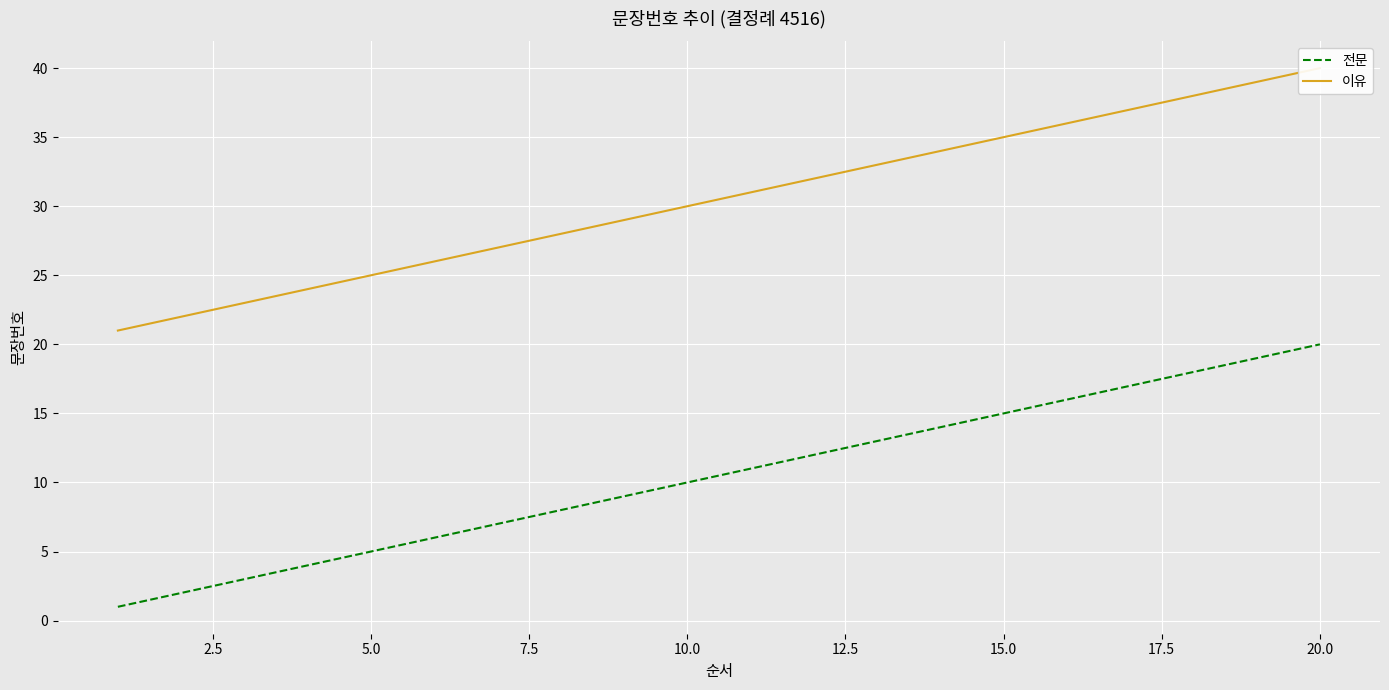

Is it true that 전문 equals 9 at 15.0?

False